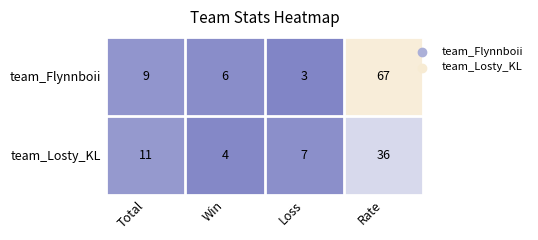

How many data points in team_Flynnboii are less than 9?

2